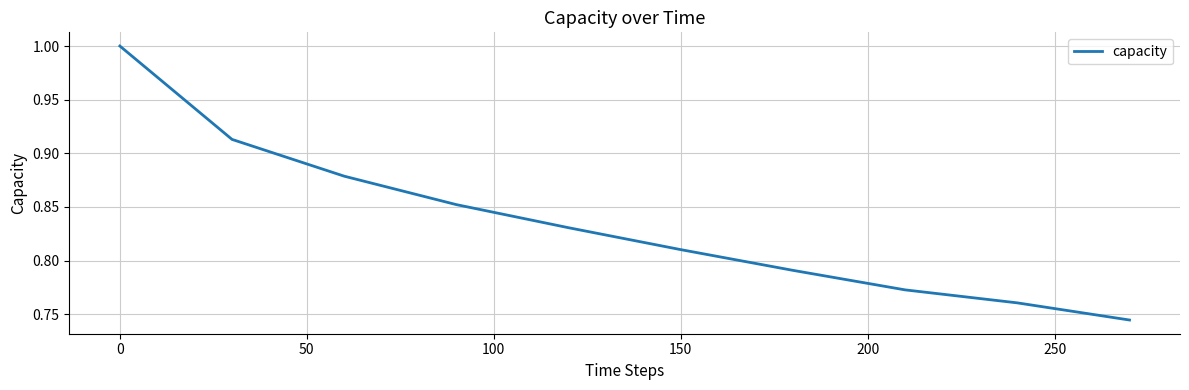

What is the difference between the maximum and minimum values?

0.3